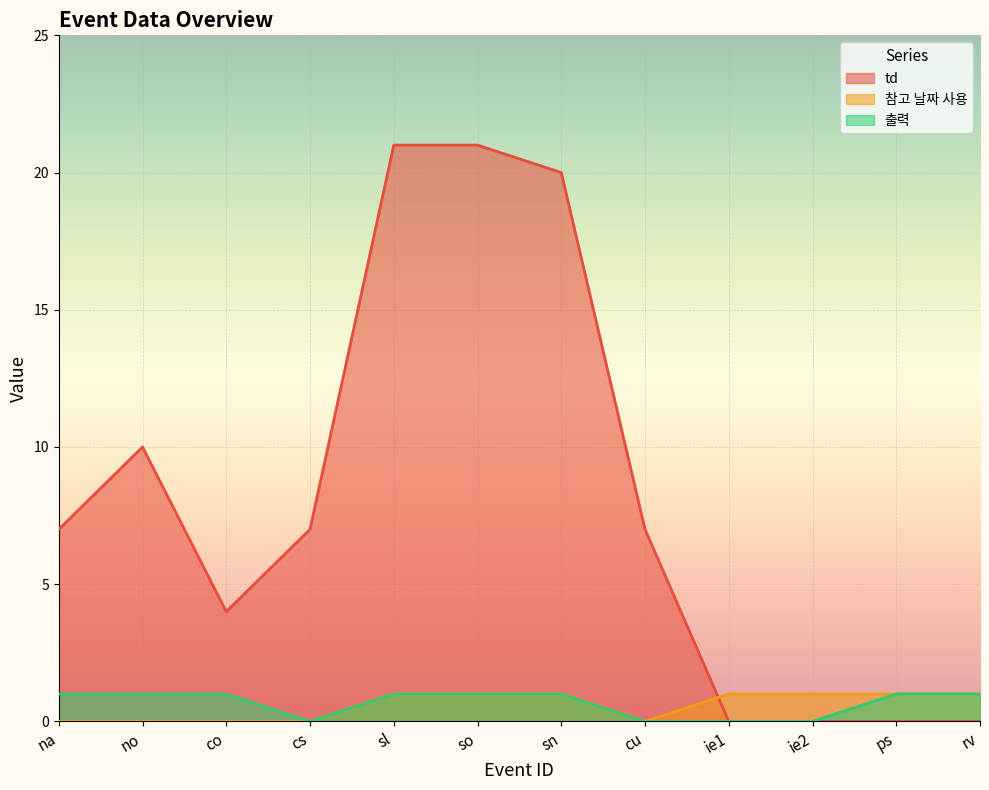

Does the chart display data point markers on the line(s)?

No